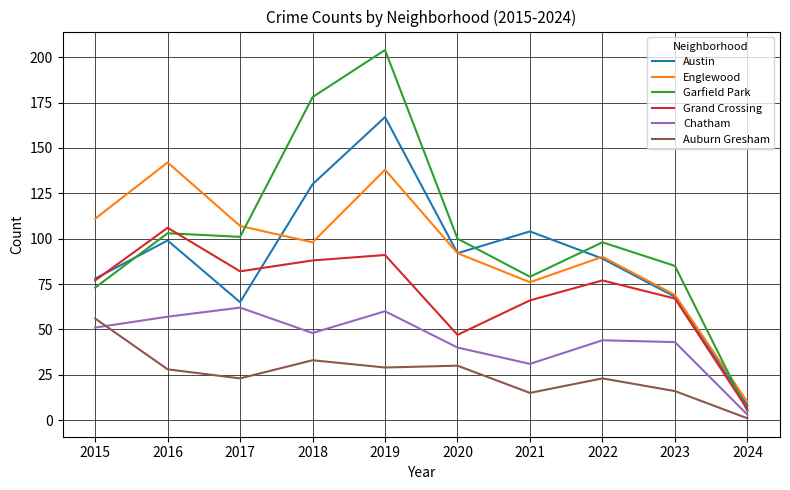

What is the total value across all series at 2015?

446